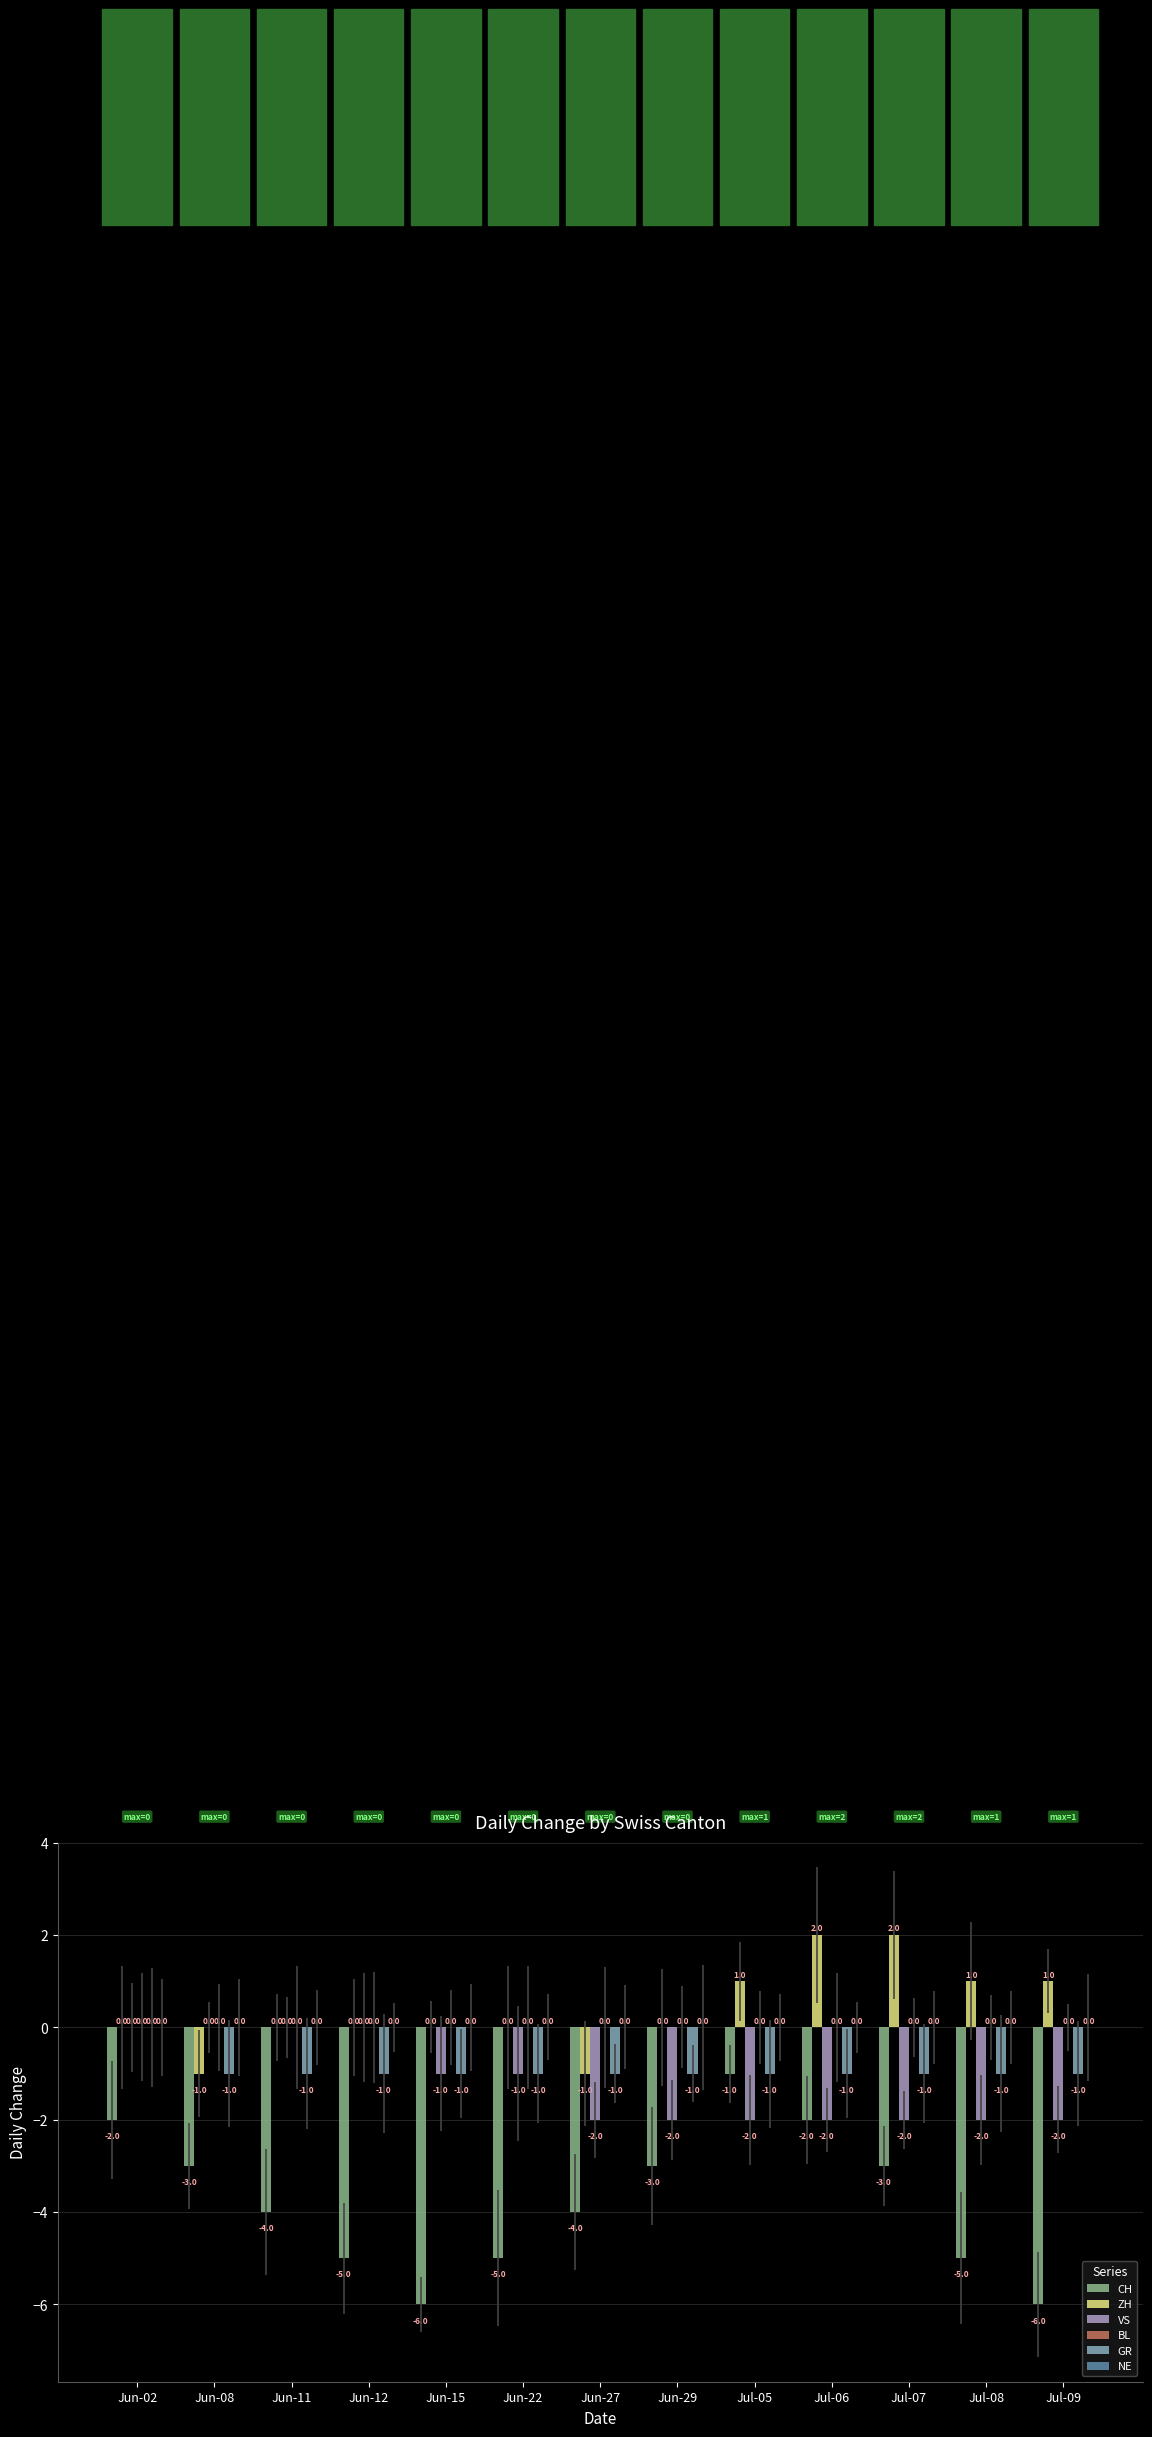

The value of CH at Jun-22 is -5. True or false?

True